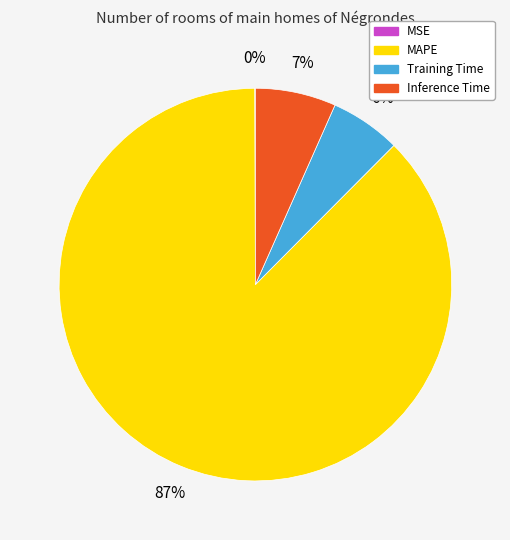

What percentage is the Training Time slice, to the nearest percent?

6%